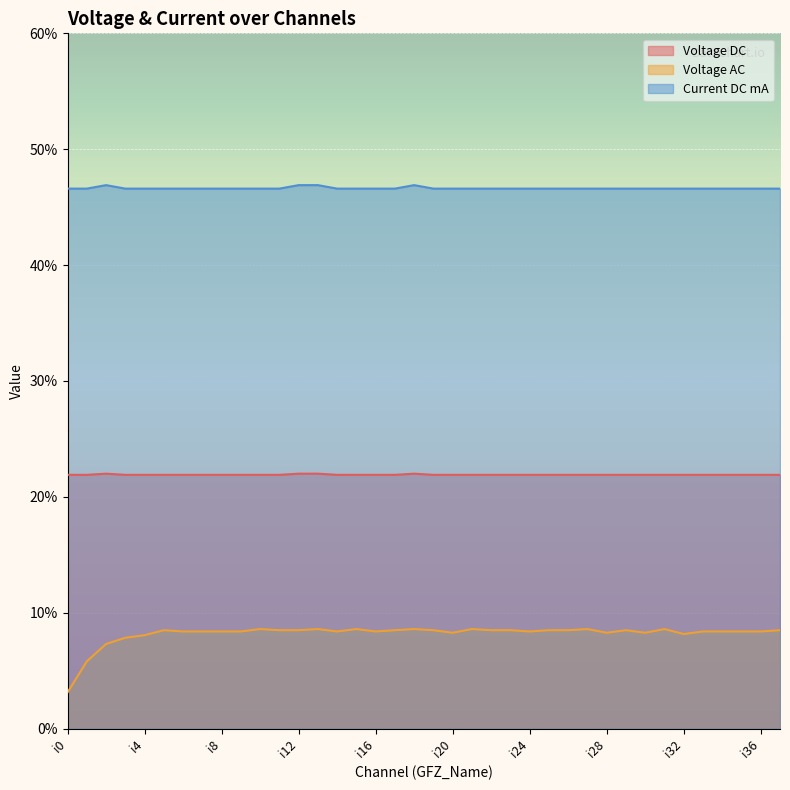

Does the chart display data point markers on the line(s)?

No